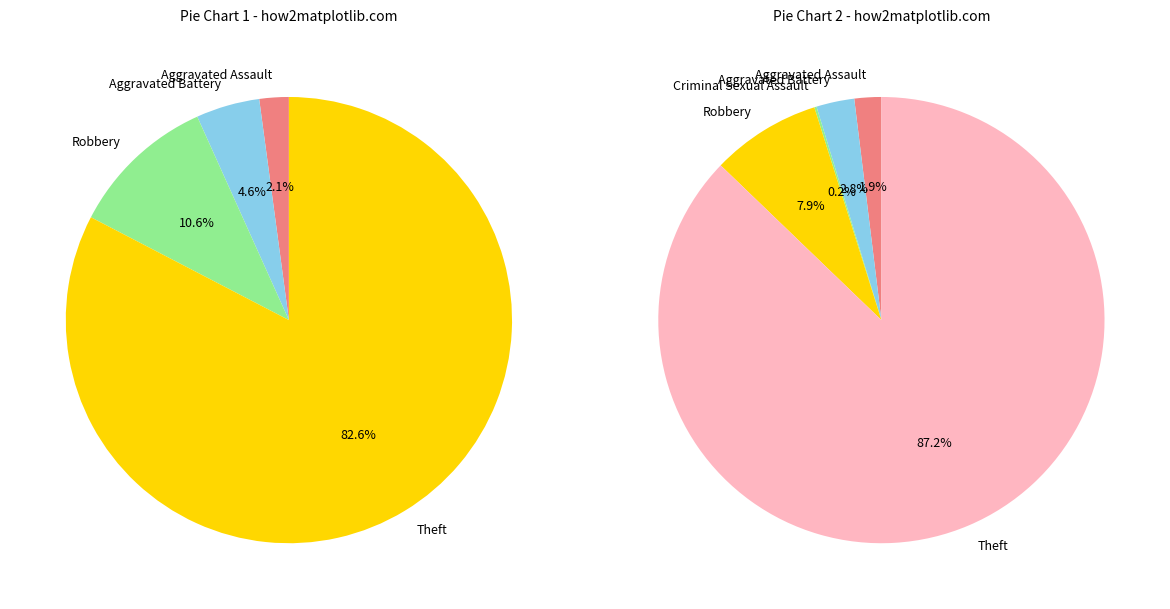

Does Criminal Sexual Assault account for over 50% of the chart?

No